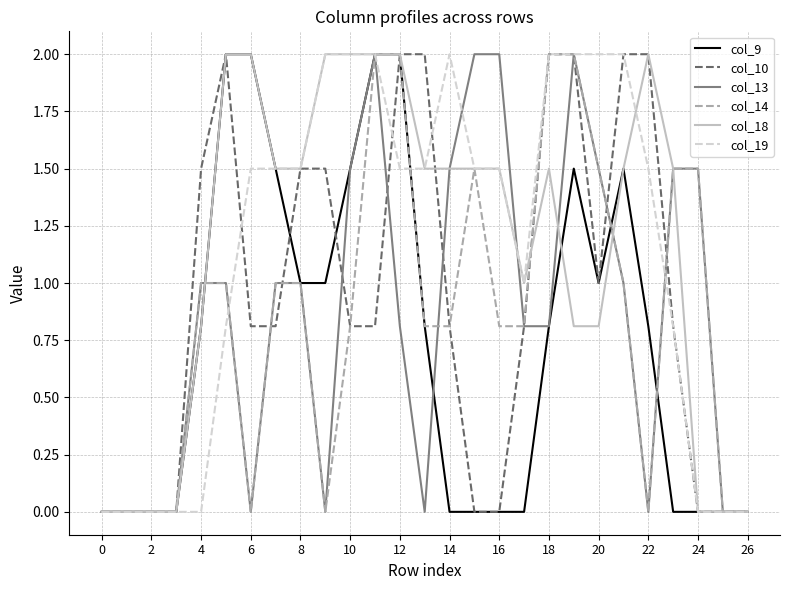

What is the maximum value shown in the chart?

2.0